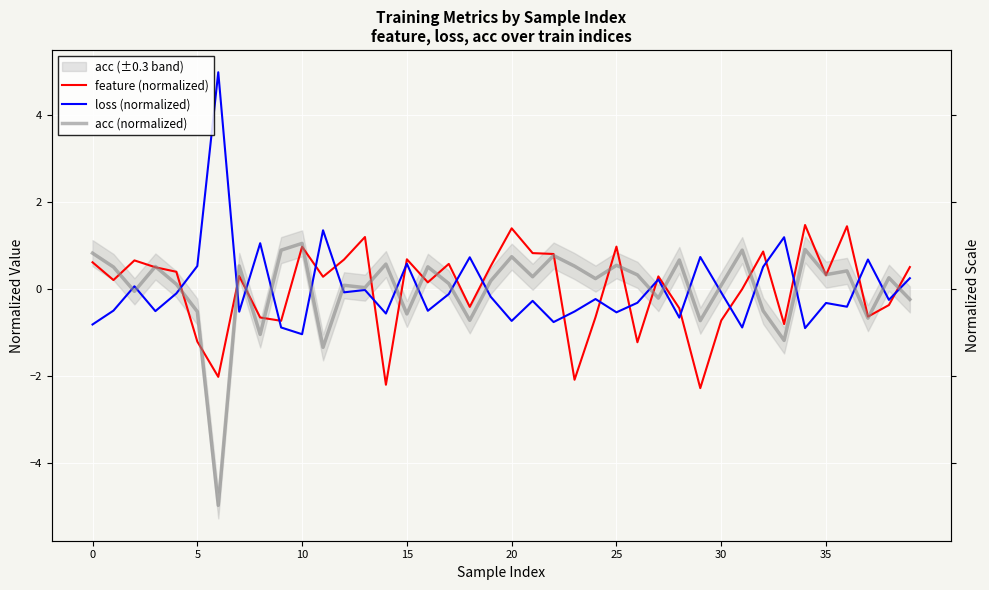

Reading left to right, transcribe all the data shown in this chart.

feature (normalized): 0.6	0.2	0.7	0.5	0.4	-1.2	-2.0	0.3	-0.7	-0.7	1.0	0.3	0.7	1.2	-2.2	0.7	0.1	0.6	-0.4	0.5	1.4	0.8	0.8	-2.1	-0.7	1.0	-1.2	0.3	-0.4	-2.3	-0.7	-0.0	0.9	-0.8	1.5	0.3	1.4	-0.6	-0.4	0.5
loss (normalized): -0.8	-0.5	0.1	-0.5	-0.1	0.5	5.0	-0.5	1.0	-0.9	-1.0	1.3	-0.1	-0.0	-0.6	0.6	-0.5	-0.1	0.7	-0.2	-0.7	-0.3	-0.8	-0.5	-0.2	-0.5	-0.3	0.2	-0.7	0.7	-0.1	-0.9	0.5	1.2	-0.9	-0.3	-0.4	0.7	-0.3	0.2
acc (normalized): 0.8	0.5	-0.1	0.5	0.1	-0.5	-5.0	0.5	-1.0	0.9	1.0	-1.3	0.1	0.0	0.6	-0.6	0.5	0.1	-0.7	0.2	0.7	0.3	0.8	0.5	0.2	0.5	0.3	-0.2	0.7	-0.7	0.1	0.9	-0.5	-1.2	0.9	0.3	0.4	-0.7	0.3	-0.2